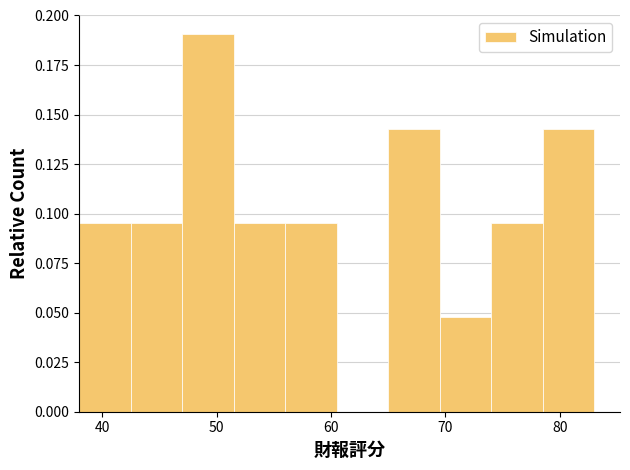

Reading left to right, transcribe this chart: for each bar, give the range it covers on the x-axis and its height. Neither the bar edges nor the heights are printed on the chart, so give them approximately, as read against the axes.

38.0 to 42.5: 0.095
42.5 to 47.0: 0.095
47.0 to 51.5: 0.190
51.5 to 56.0: 0.095
56.0 to 60.5: 0.095
60.5 to 65.0: 0
65.0 to 69.5: 0.145
69.5 to 74.0: 0.050
74.0 to 78.5: 0.095
78.5 to 83.0: 0.145